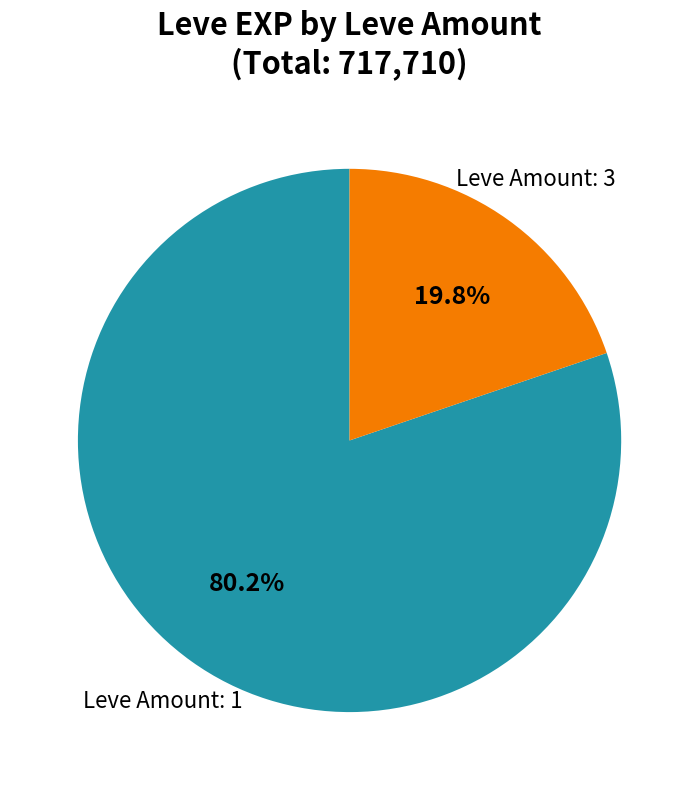

Does any single category account for the majority?

Yes